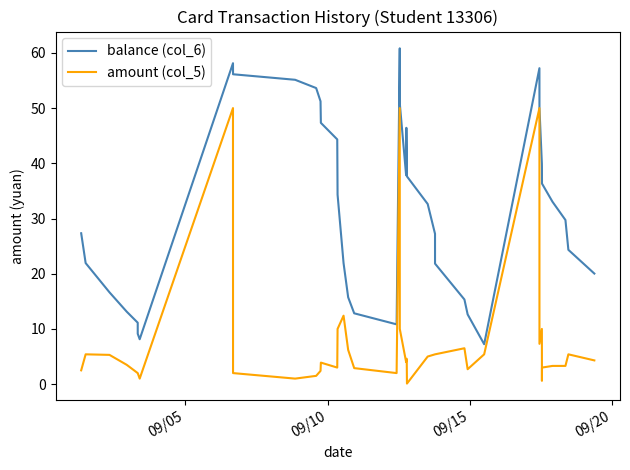

True or false: balance (col_6) and amount (col_5) intersect in this chart.

False